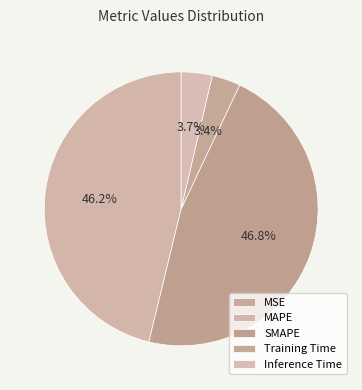

Does Inference Time represent more than half of the total?

No